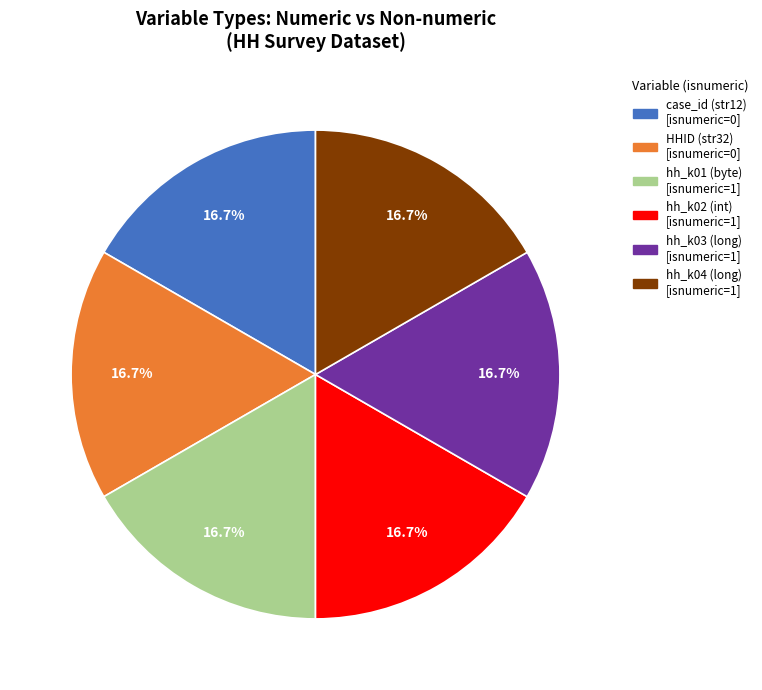

To the nearest percent, what portion does hh_k01 (byte) represent?

17%